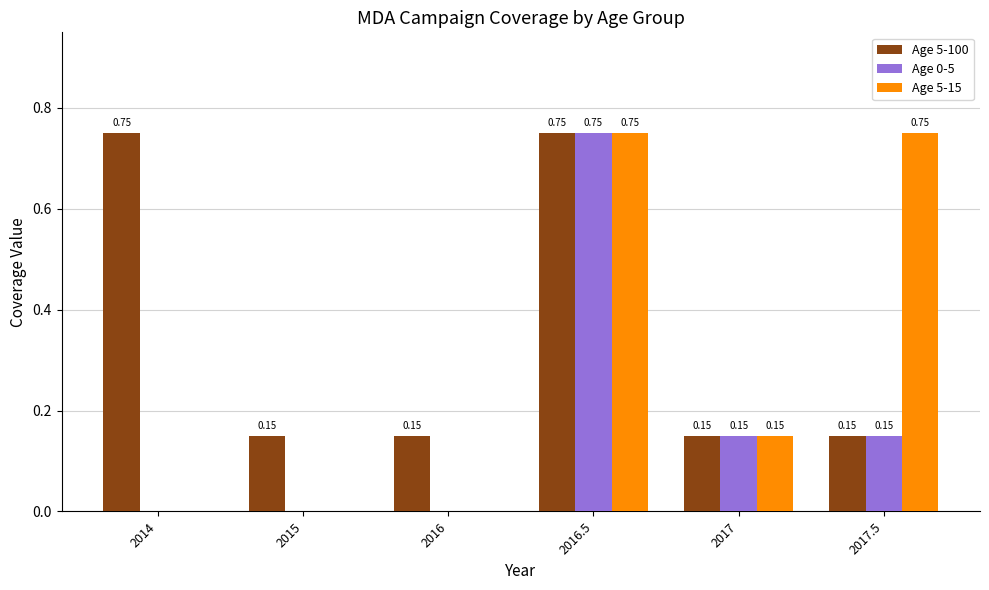

What is the sum of all Age 0-5 values?

1.1